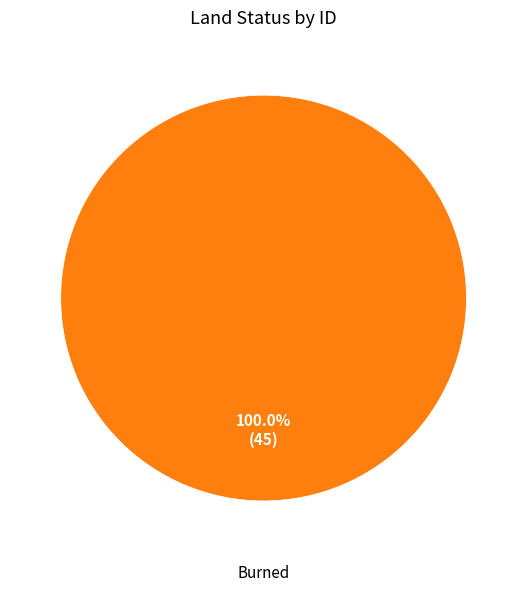

Count the number of slices in the pie.

1